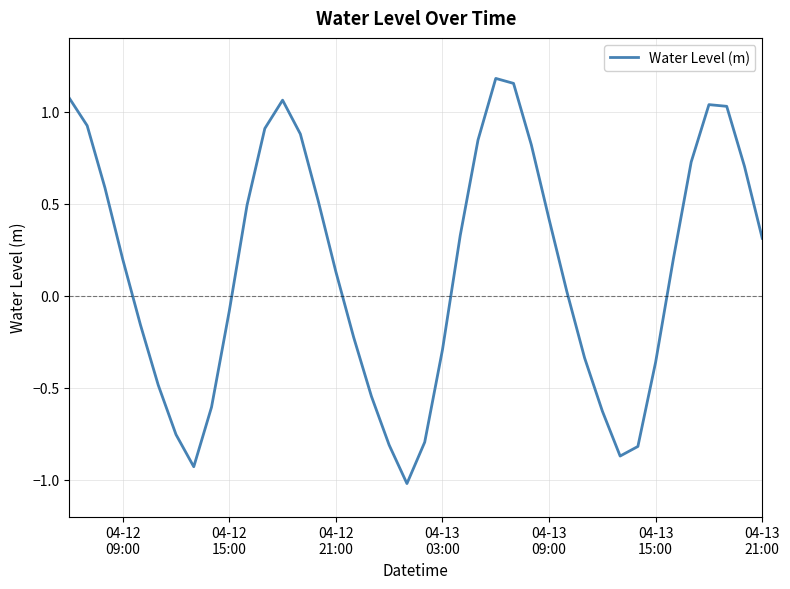

Does the chart have visible grid lines?

Yes